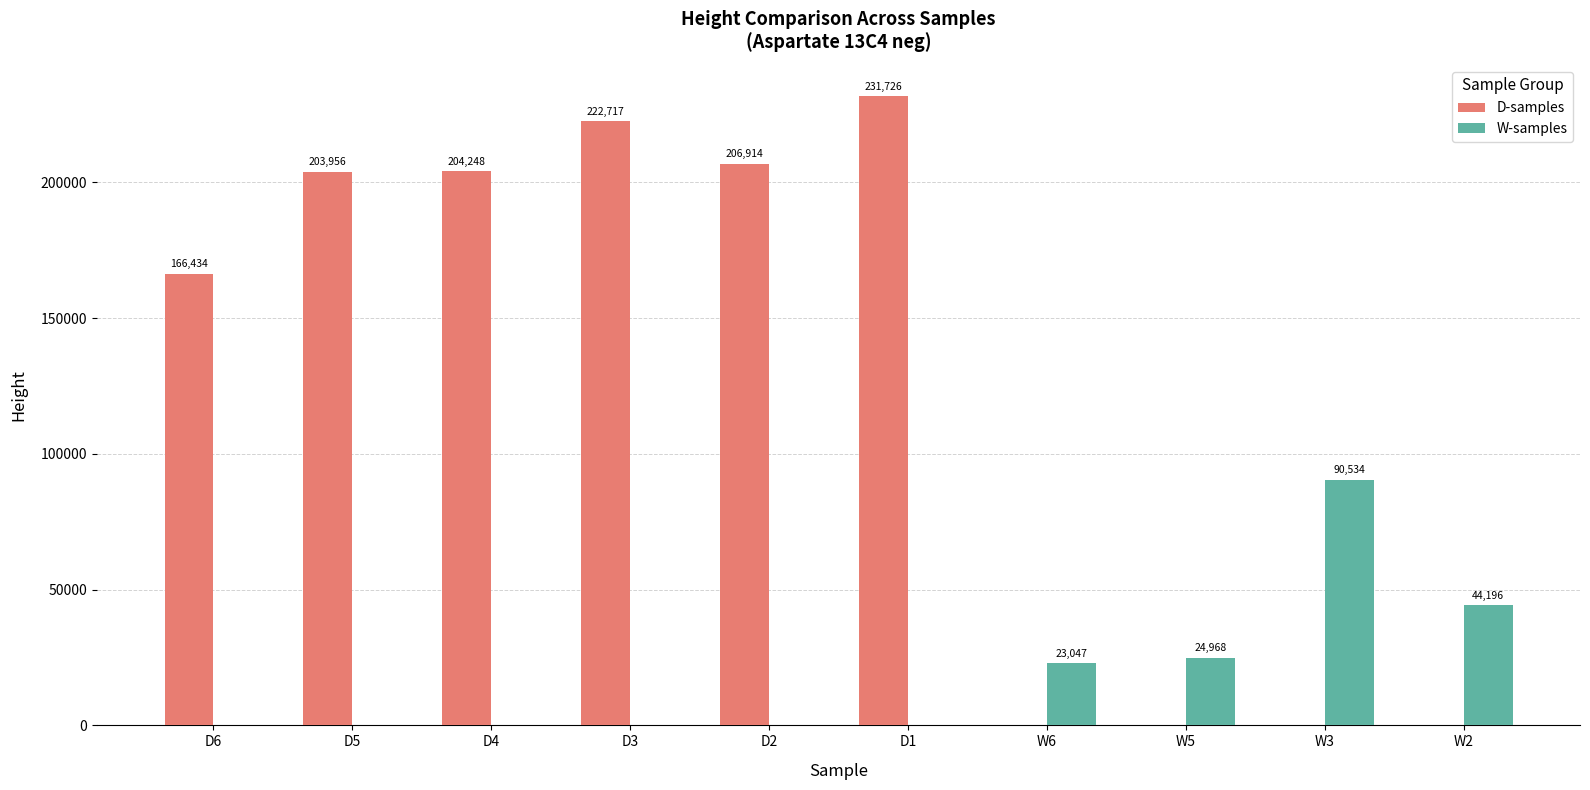

True or false: D-samples has a value of 204248 at D4.

True